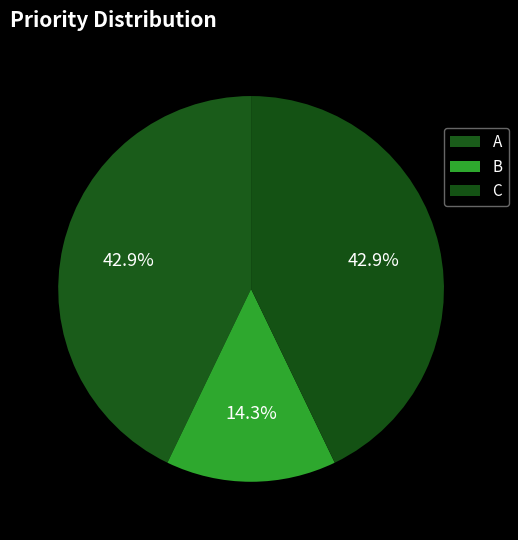

Combined, what portion of the pie is A and B?

57.1%